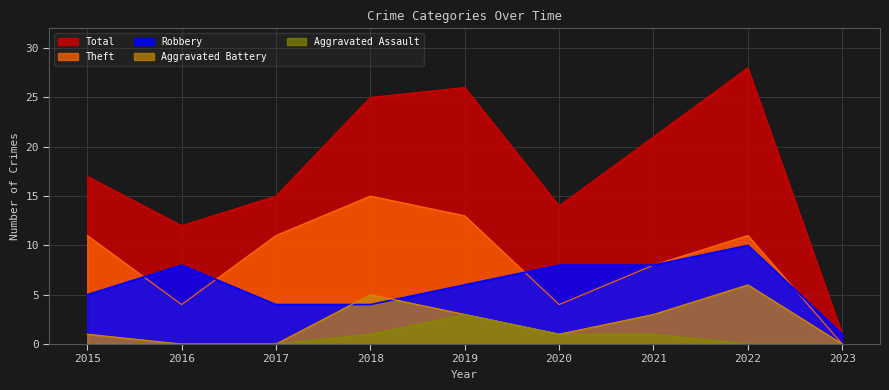

How many Aggravated Battery values are between 0 and 3?

7